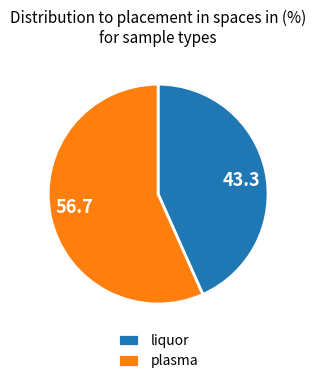

Combined, do liquor and plasma account for over 50%?

Yes